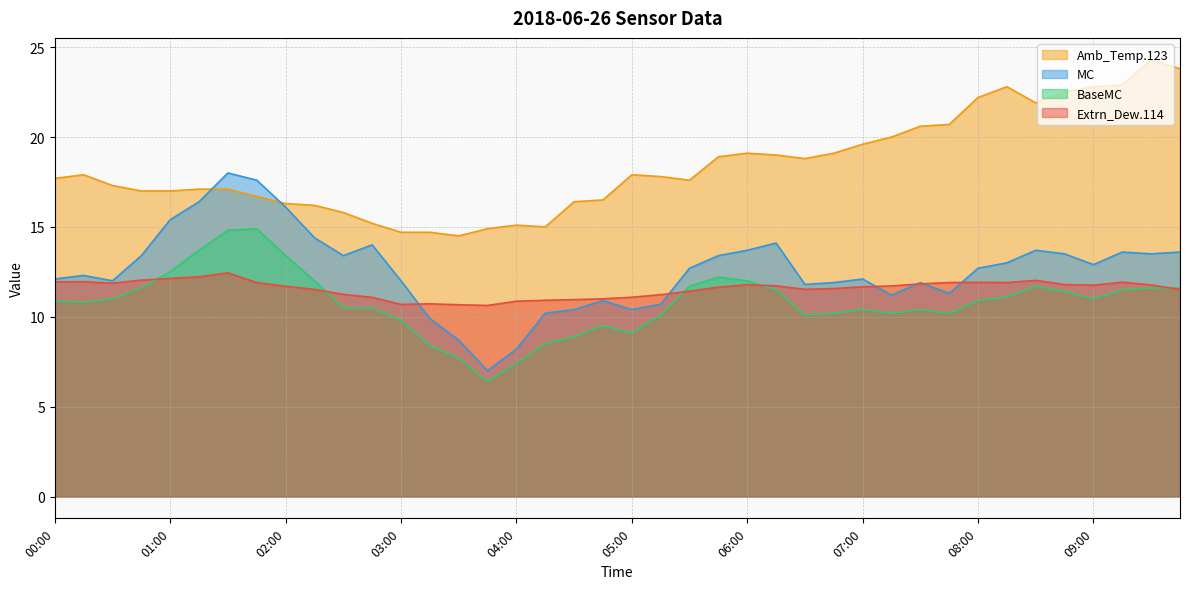

At which category does the chart reach its peak across all series?

09:30